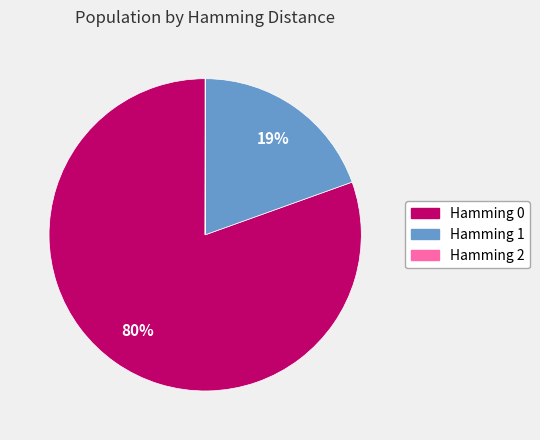

Is there any slice that represents more than half of the pie?

Yes